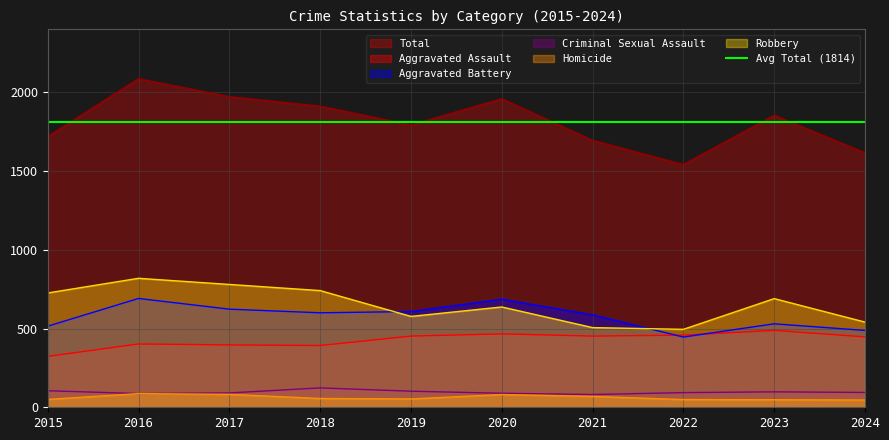

Which series has the largest range (max minus min)?

Total